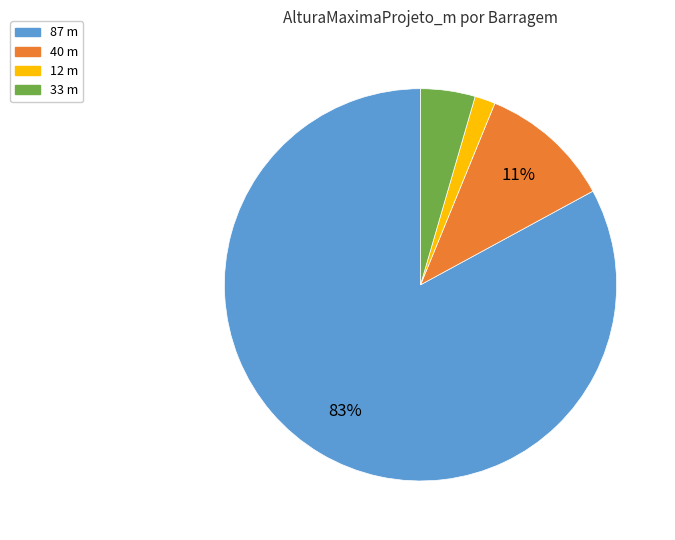

To the nearest percent, what is the average slice percentage?

25%